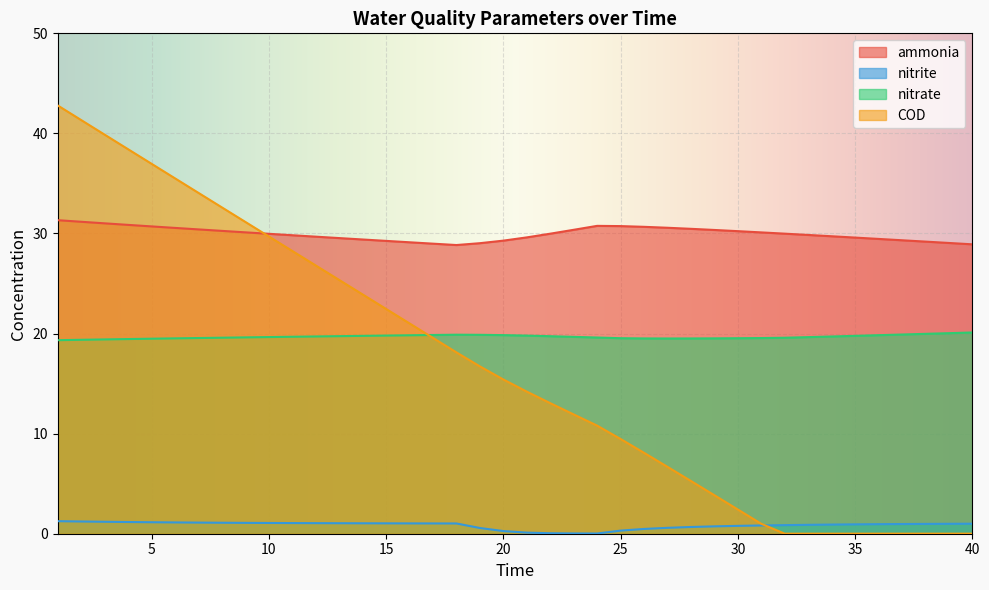

At which category does the chart reach its minimum across all series?

32